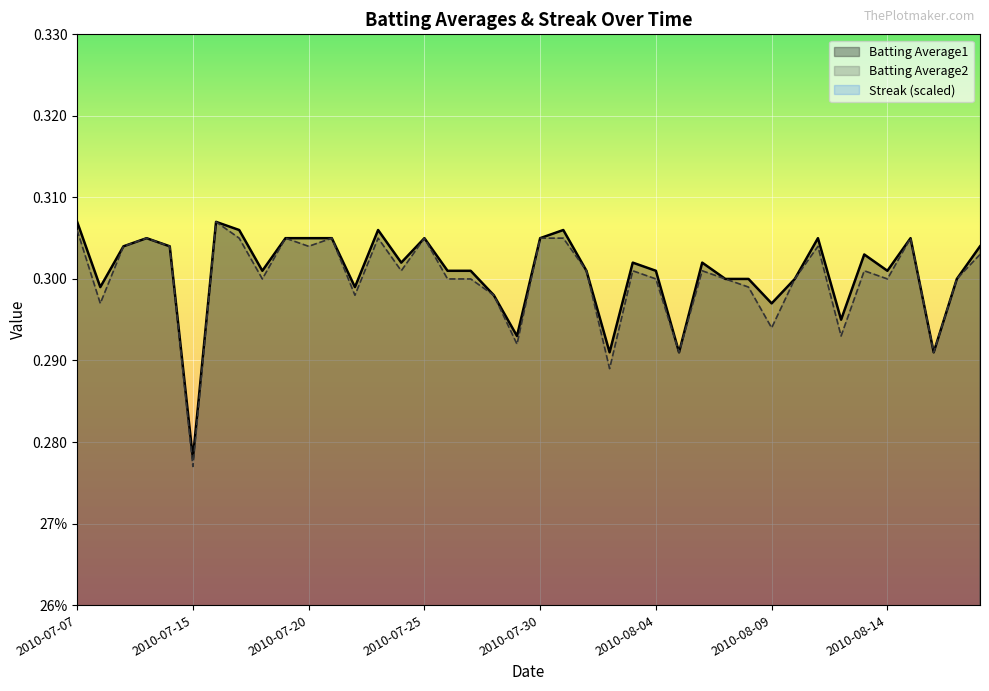

Is the value of Batting Average2 at 2010-08-09 greater than the value of Batting Average1 at 2010-08-05?

Yes